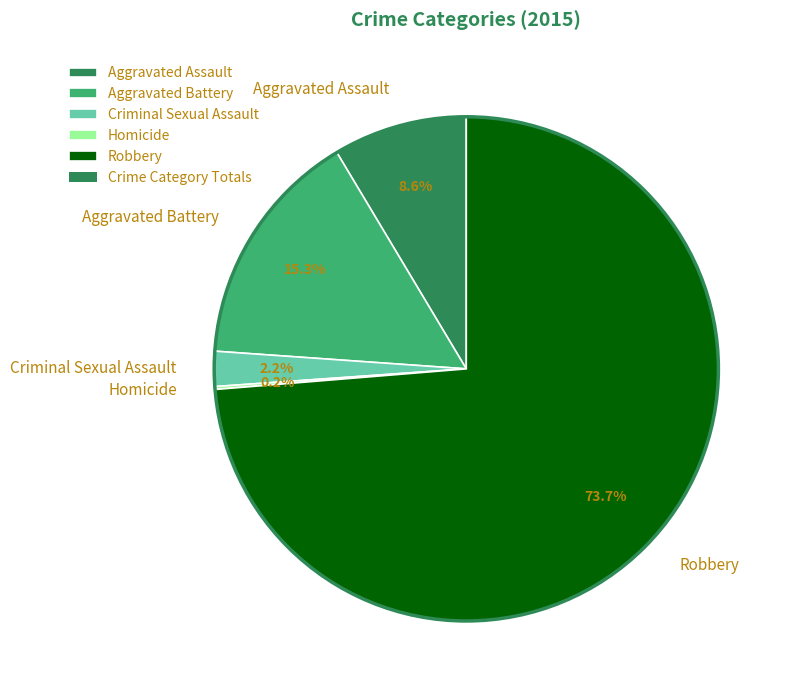

To the nearest percent, what percentage of the pie is Aggravated Assault?

9%